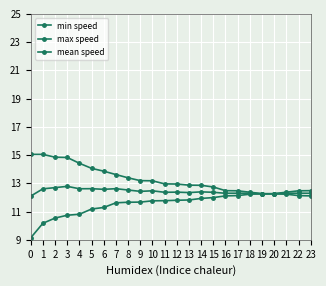

Is this an area chart (filled region under the line)?

No